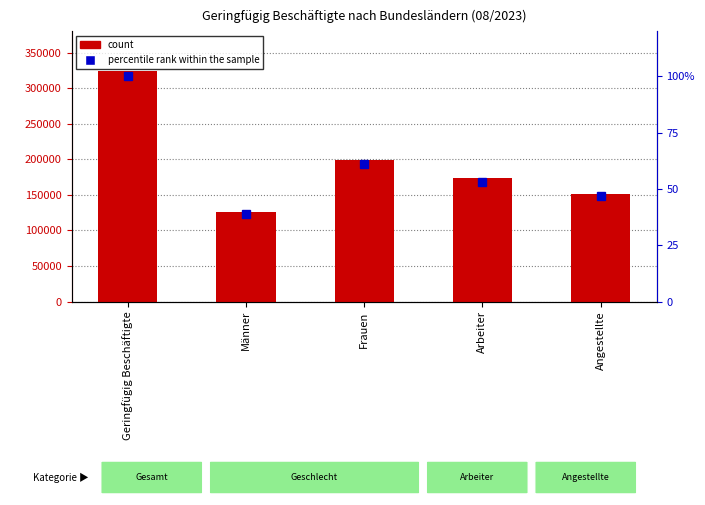

Between Arbeiter and Geringfügig Beschäftigte, which is larger?

Geringfügig Beschäftigte